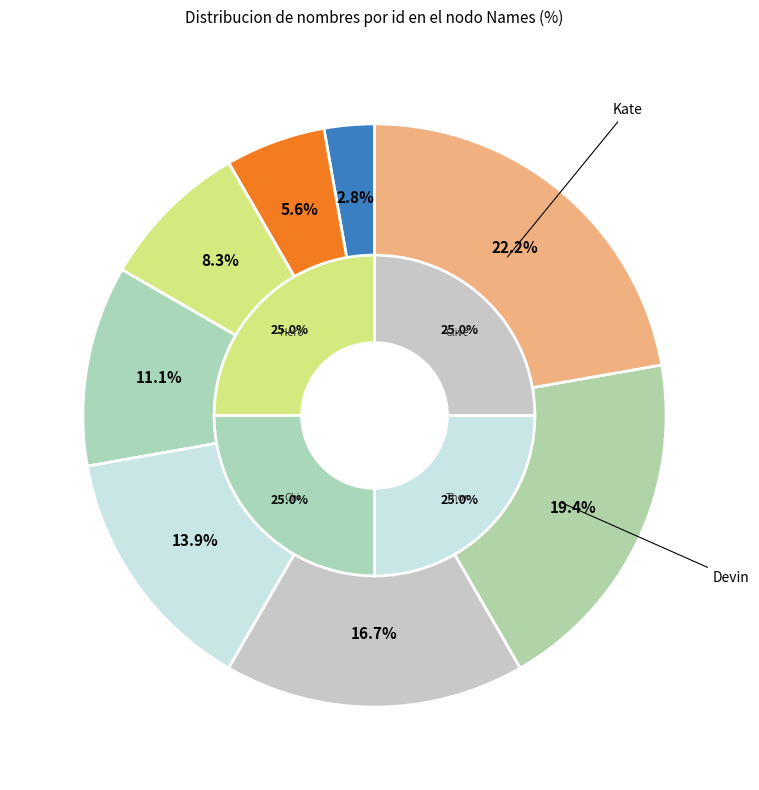

Is it true that Hicks is 27% of the pie?

False